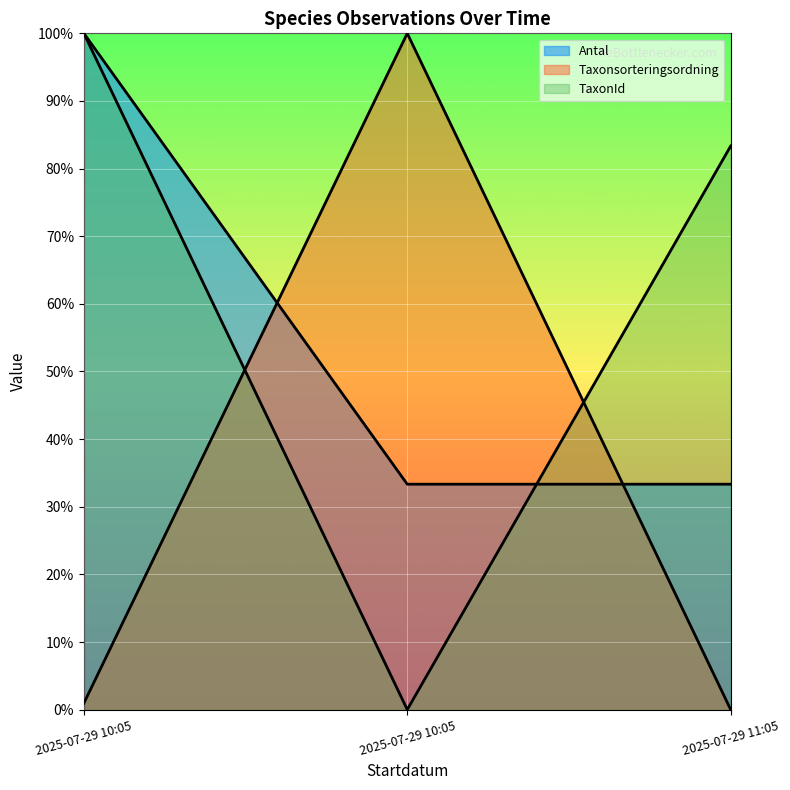

List the series in order of their peak value, lowest first.

Antal, Taxonsorteringsordning, TaxonId